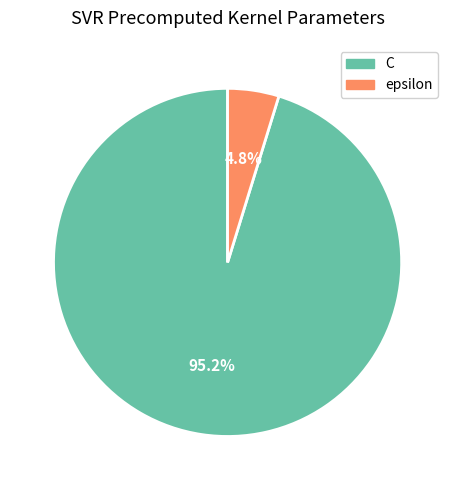

To the nearest percent, what percentage of the pie is epsilon?

5%